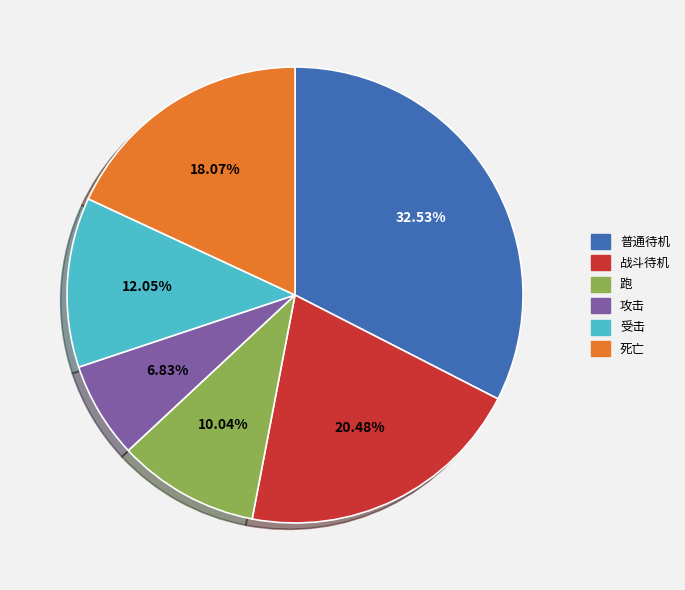

Does any single category account for the majority?

No